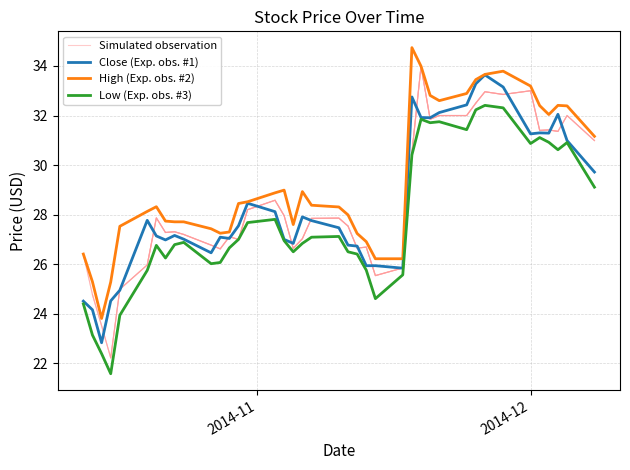

The value of Close at 2014-11-25 is 18.1. True or false?

False